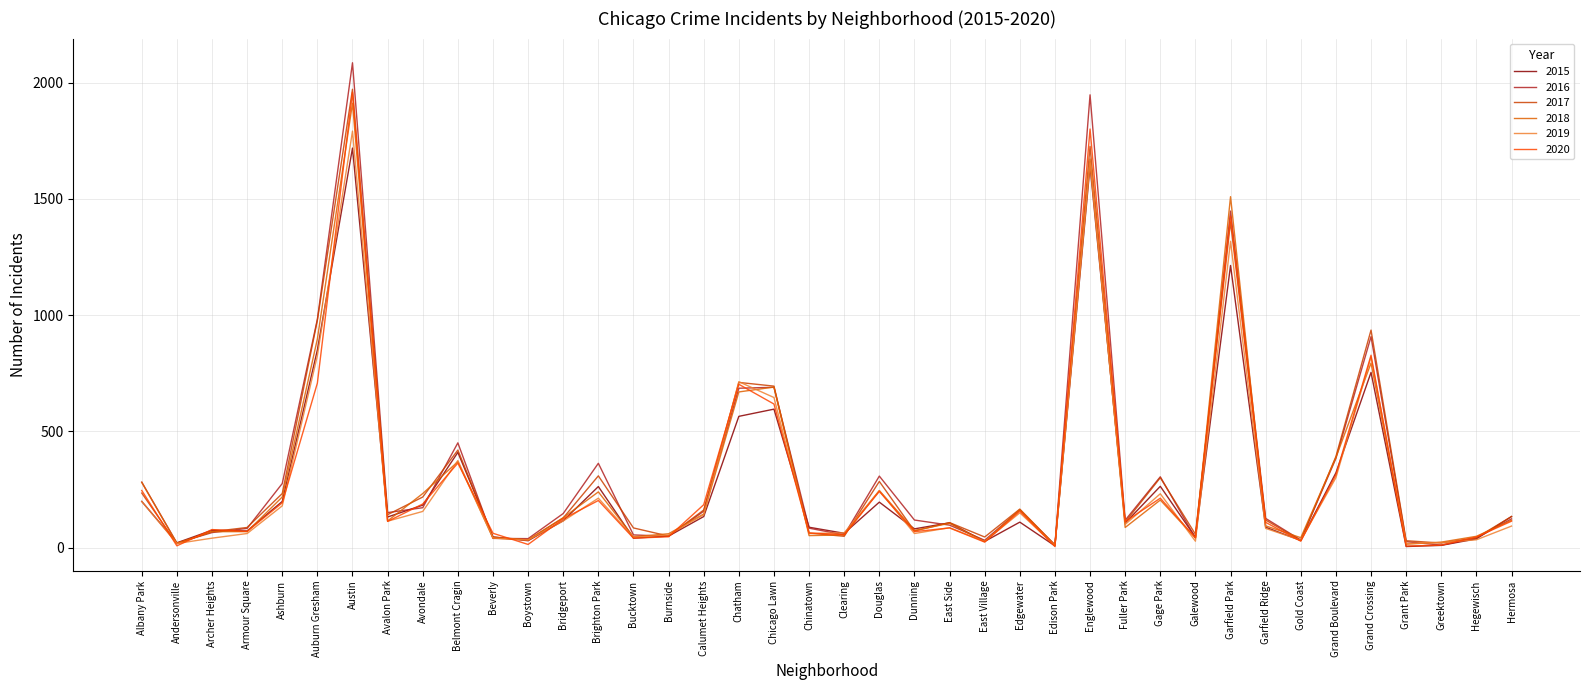

Which series has the largest total across all categories?

2016